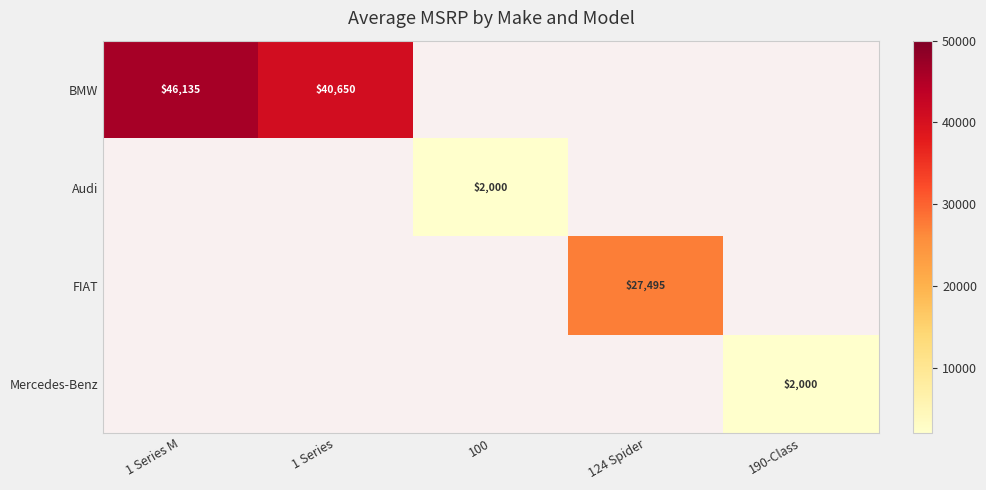

The value of BMW at 1 Series M is 46135. True or false?

True